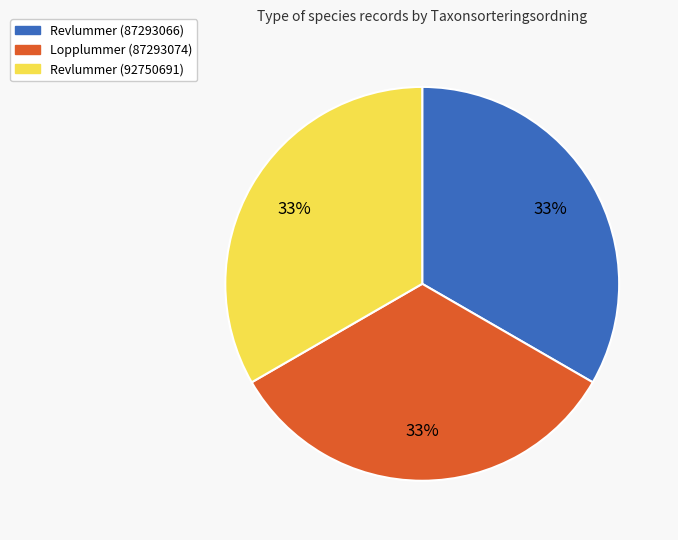

To the nearest percent, what portion does Revlummer (92750691) represent?

33%